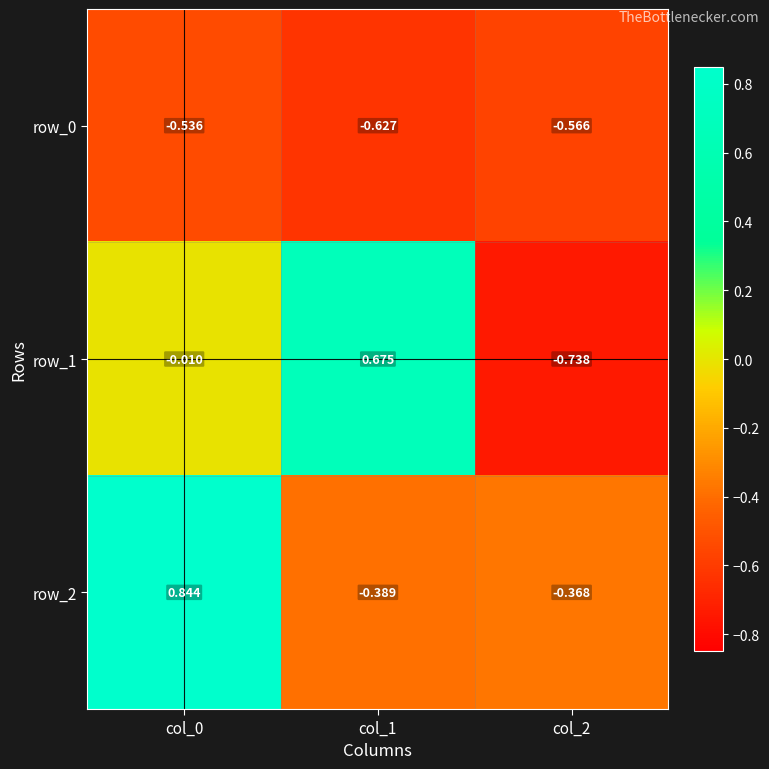

How many data points in row_1 are less than 0?

2